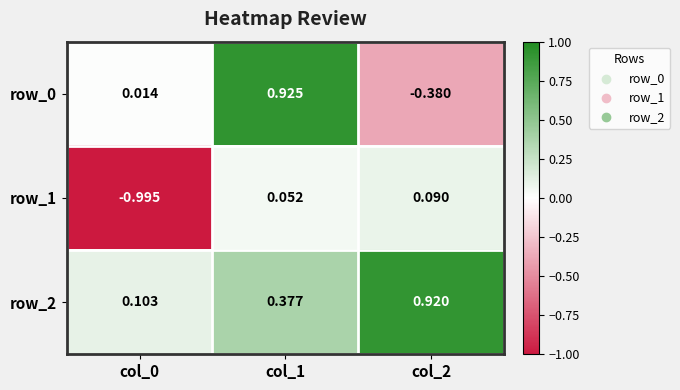

Is the value of row_2 at col_0 greater than the value of row_1 at col_2?

Yes